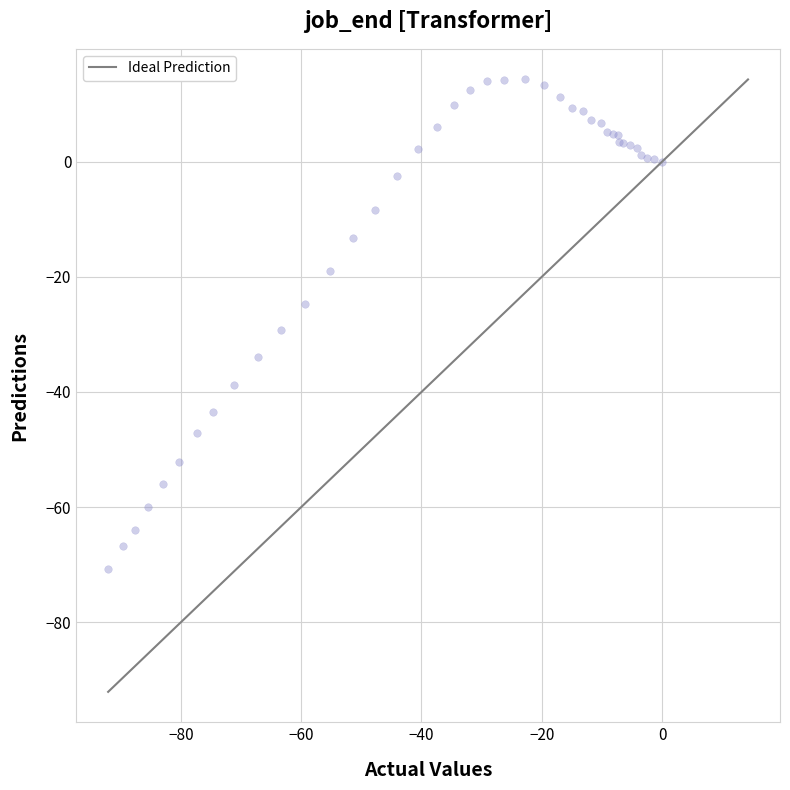

What Y value in the scatter plot is closest to -28?

-29.3